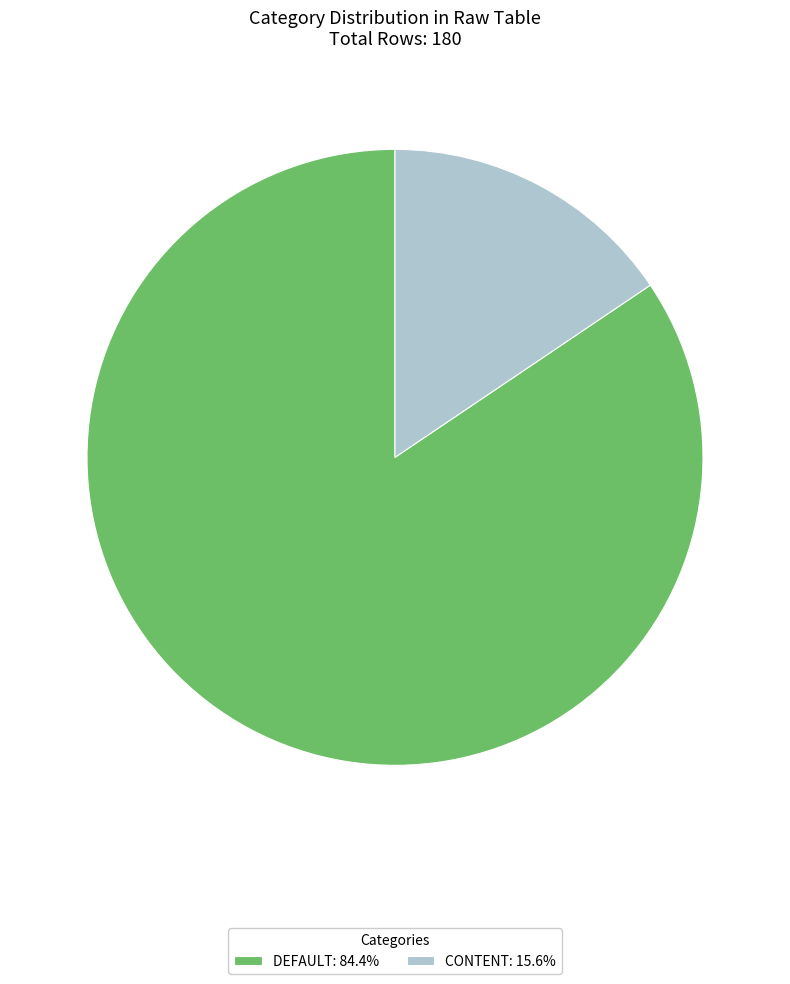

Combined, do DEFAULT: 84.4% and CONTENT: 15.6% account for over 50%?

Yes